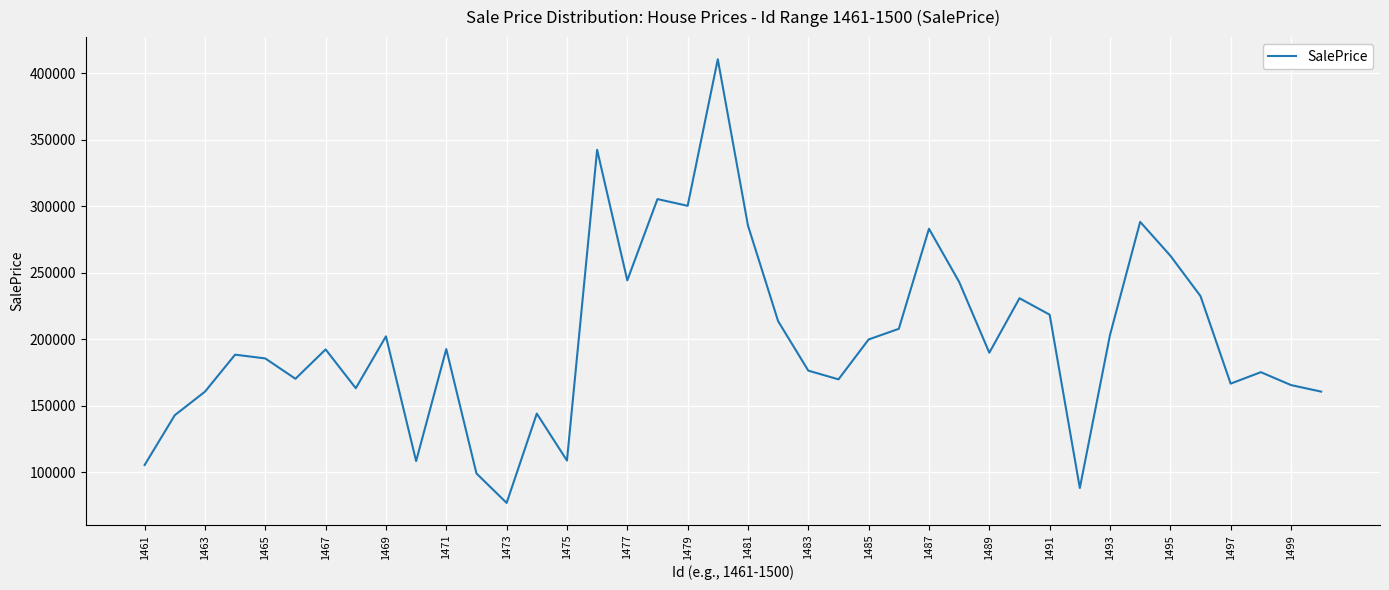

What is the maximum value shown in the chart?

410477.5